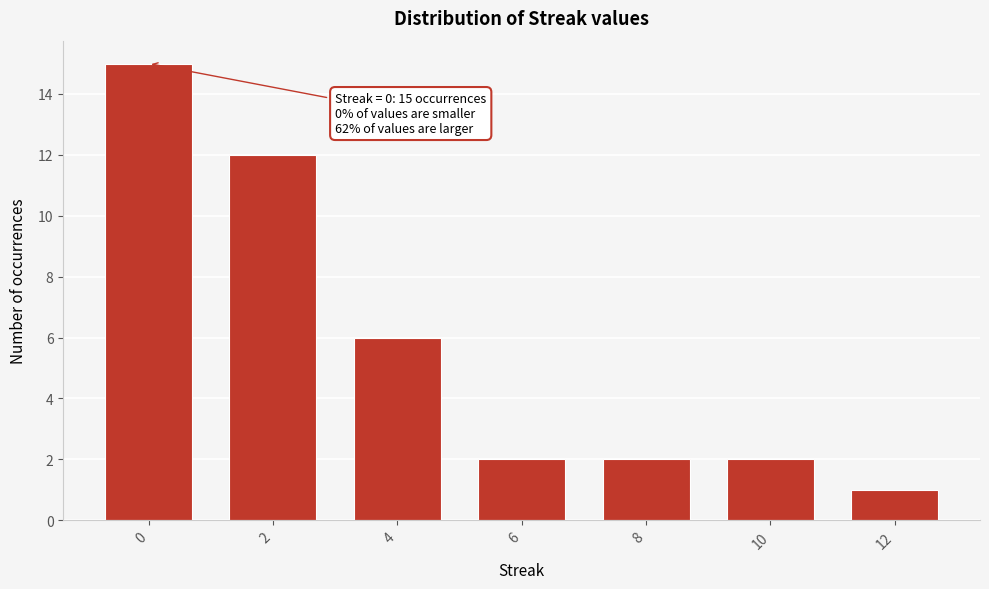

Reading right to left, transcribe all the data shown in this chart.

12=1	10=2	8=2	6=2	4=6	2=12	0=15